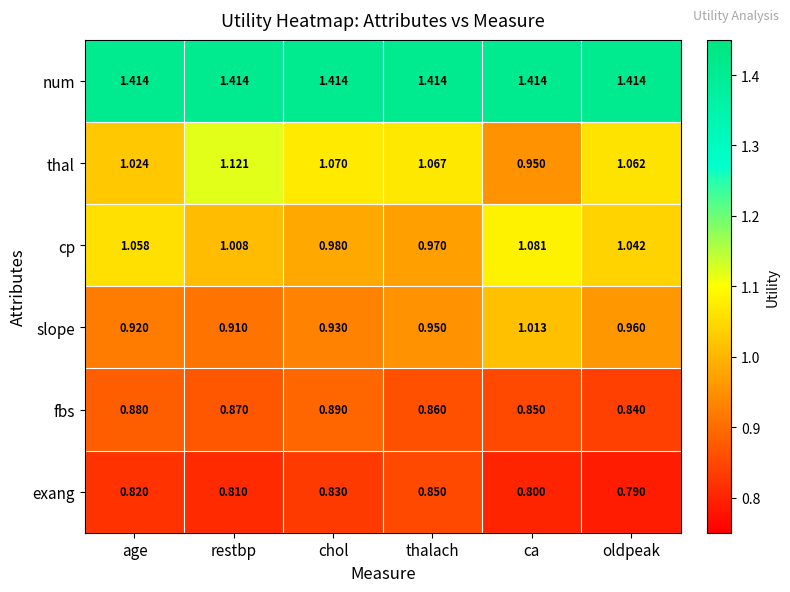

What is the difference between the highest and lowest values at thalach?

0.6